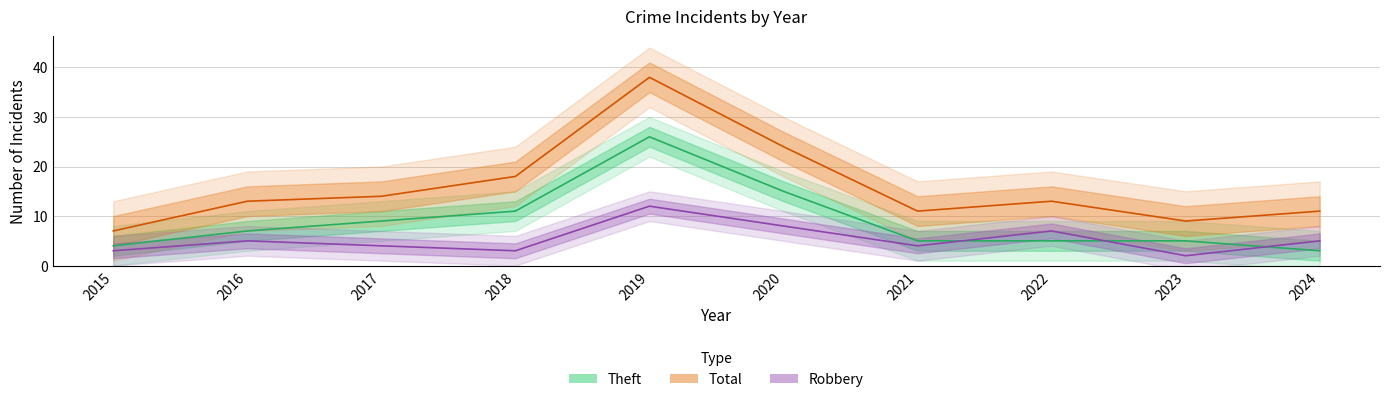

What are all the series names shown in the legend?

Theft, Total, Robbery